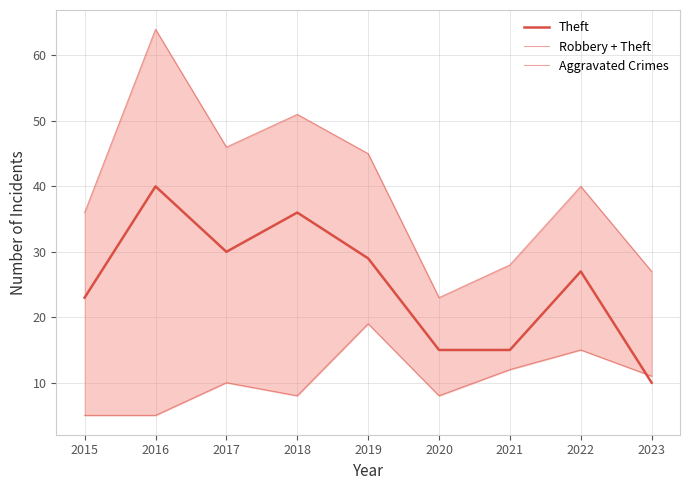

Which series changed the most between 2015 and 2019?

Aggravated Crimes